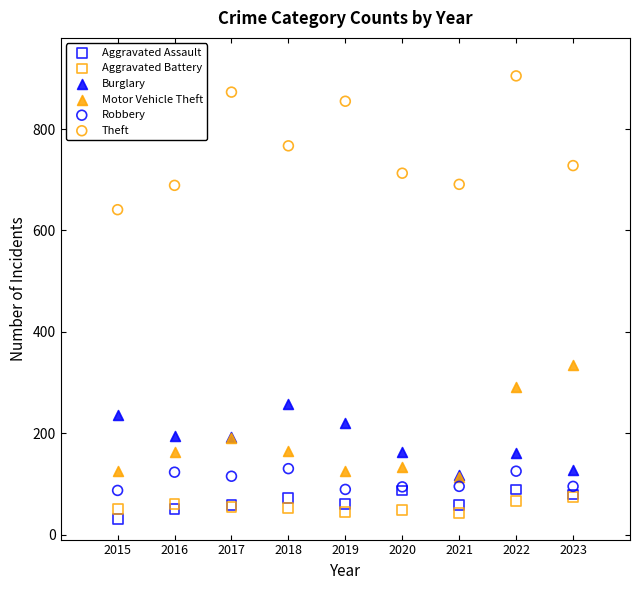

Across all series, what Y value is closest to 468?

334